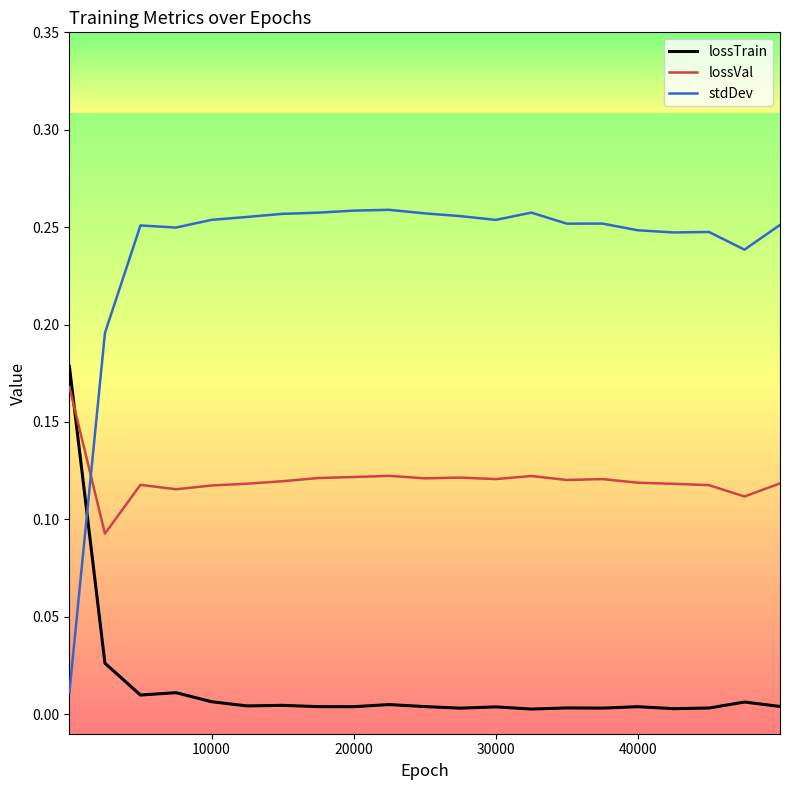

List the series in order of their overall mean, lowest first.

lossTrain, lossVal, stdDev